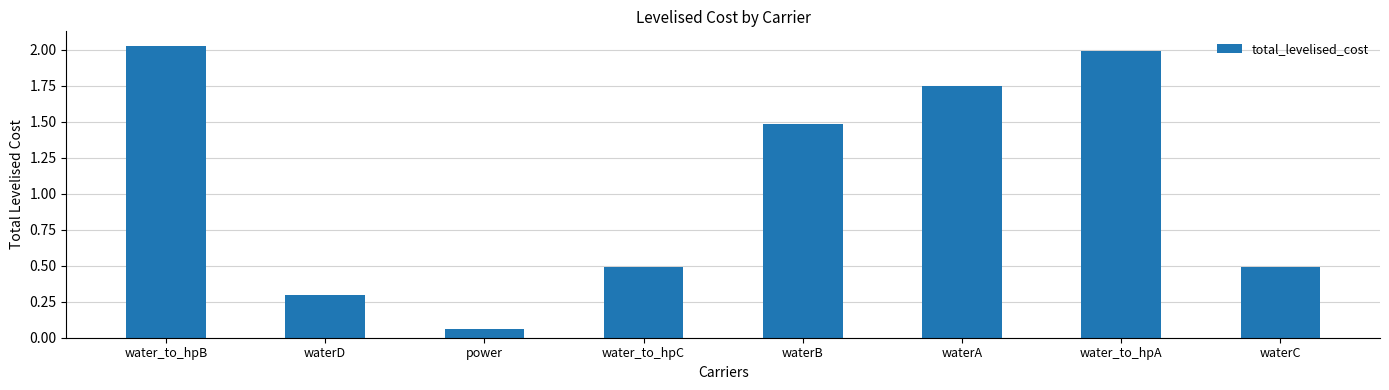

What is the average value?

1.1